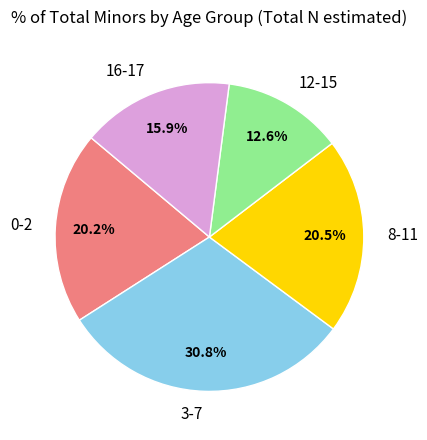

Between 12-15 and 3-7, which is larger?

3-7